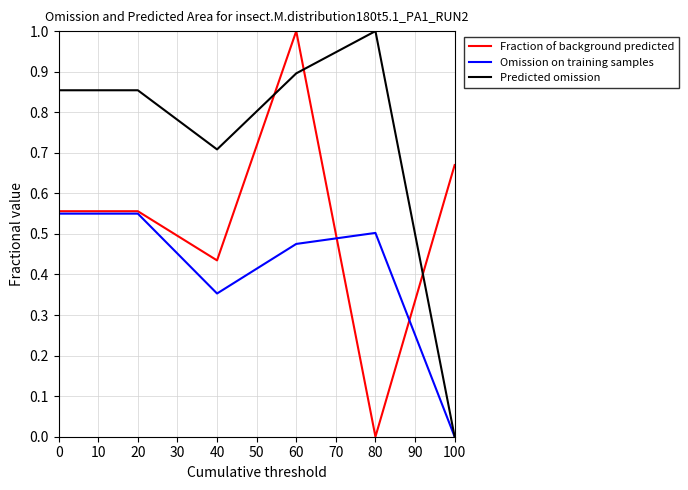

Does the chart have visible grid lines?

Yes